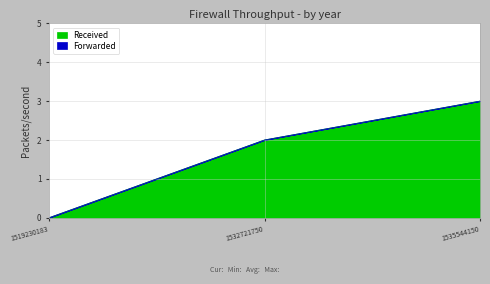

The Received series shows 3 at 1535544150. True or false?

True